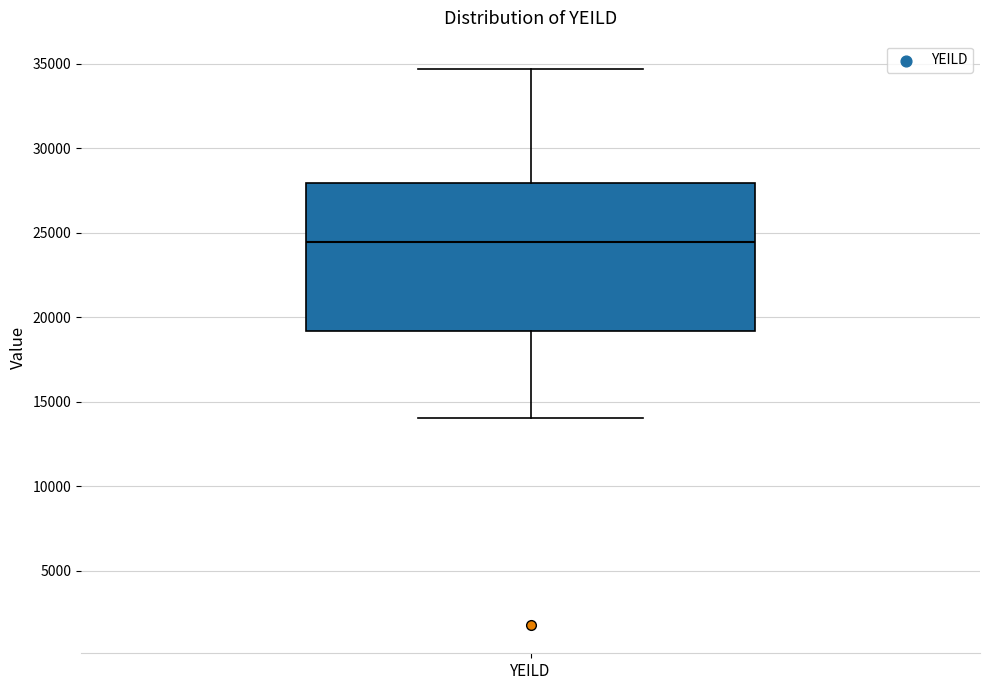

Read this box plot against the y-axis: the position of the median line, the range covered by the box, and the ends of both whiskers. The values are not printed on the chart, so give them approximately, as read against the axis.

median 24500, box 19000 to 28000, whiskers 14000 to 34500